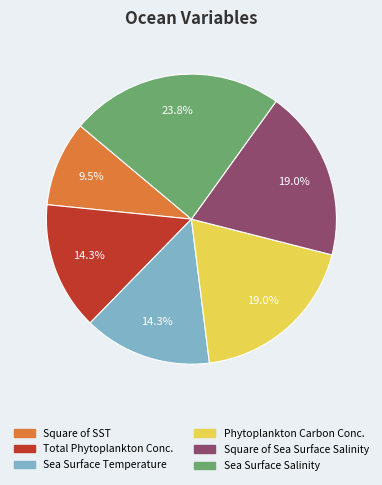

To the nearest percent, what is the average slice percentage?

17%